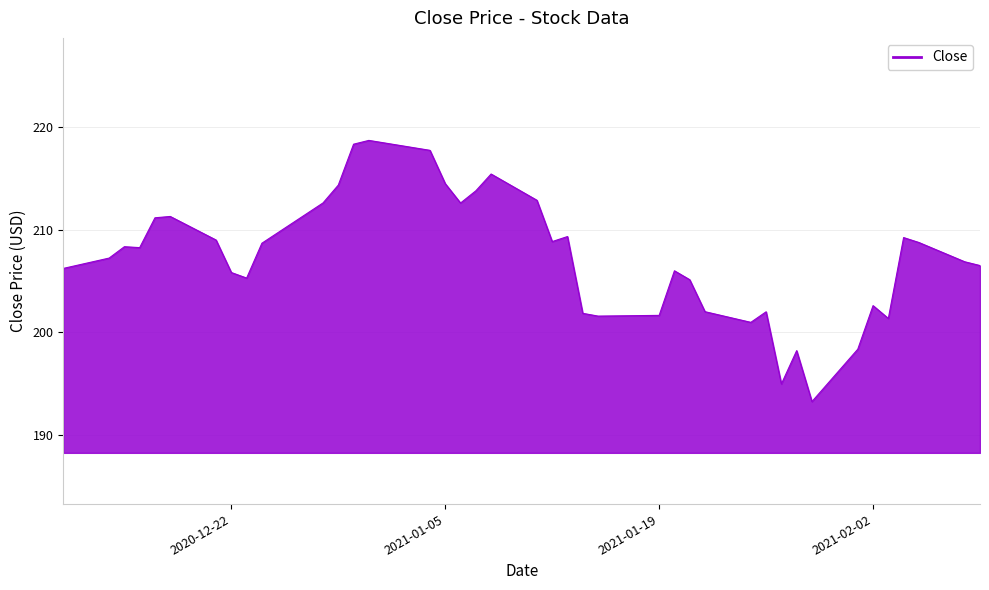

How many lines are shown in the chart?

1